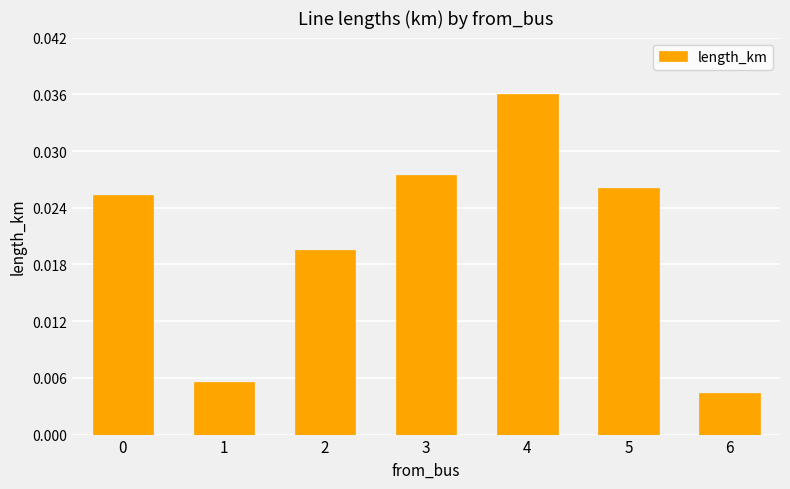

The chart shows a value of 0.1 at 4. True or false?

False